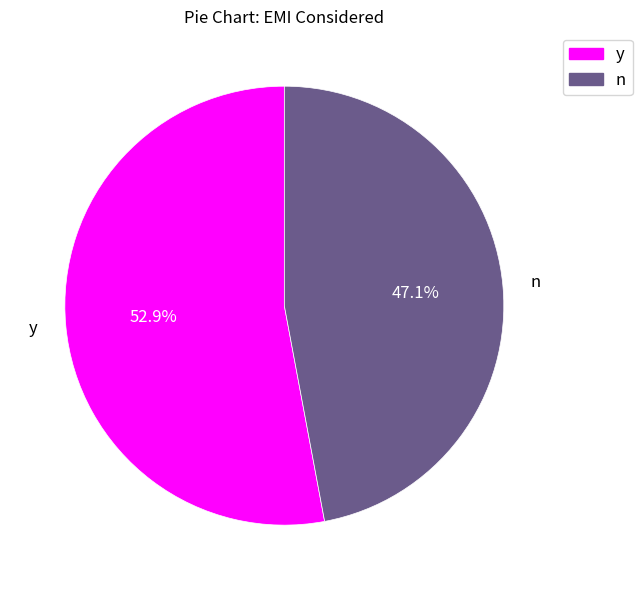

To the nearest percent, what is the average slice percentage?

50%